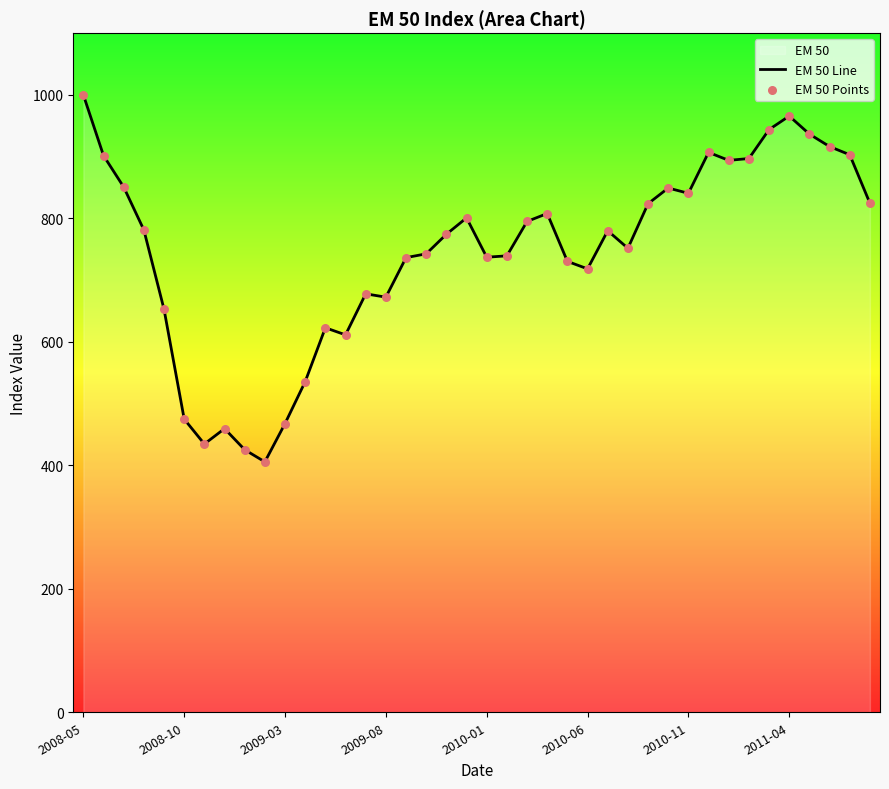

Which series has the largest total across all categories?

EM 50 Line